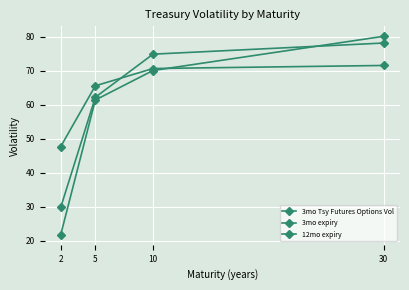

The value of 3mo expiry at 5 is 111.7. True or false?

False